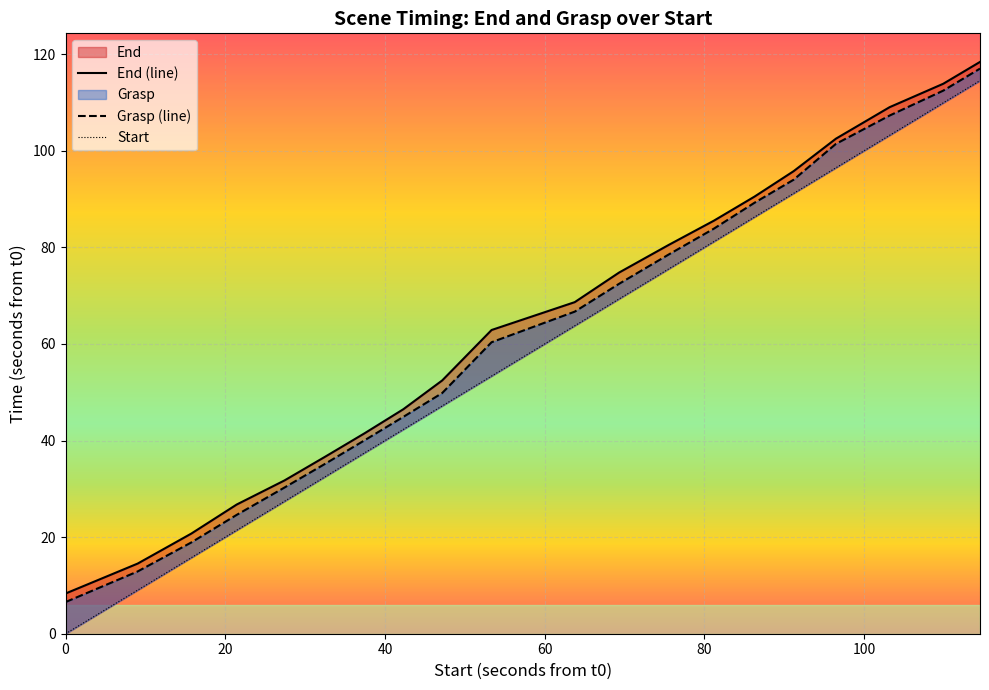

Is the value of End (line) at 7 greater than the value of Grasp (line) at 120?

Yes